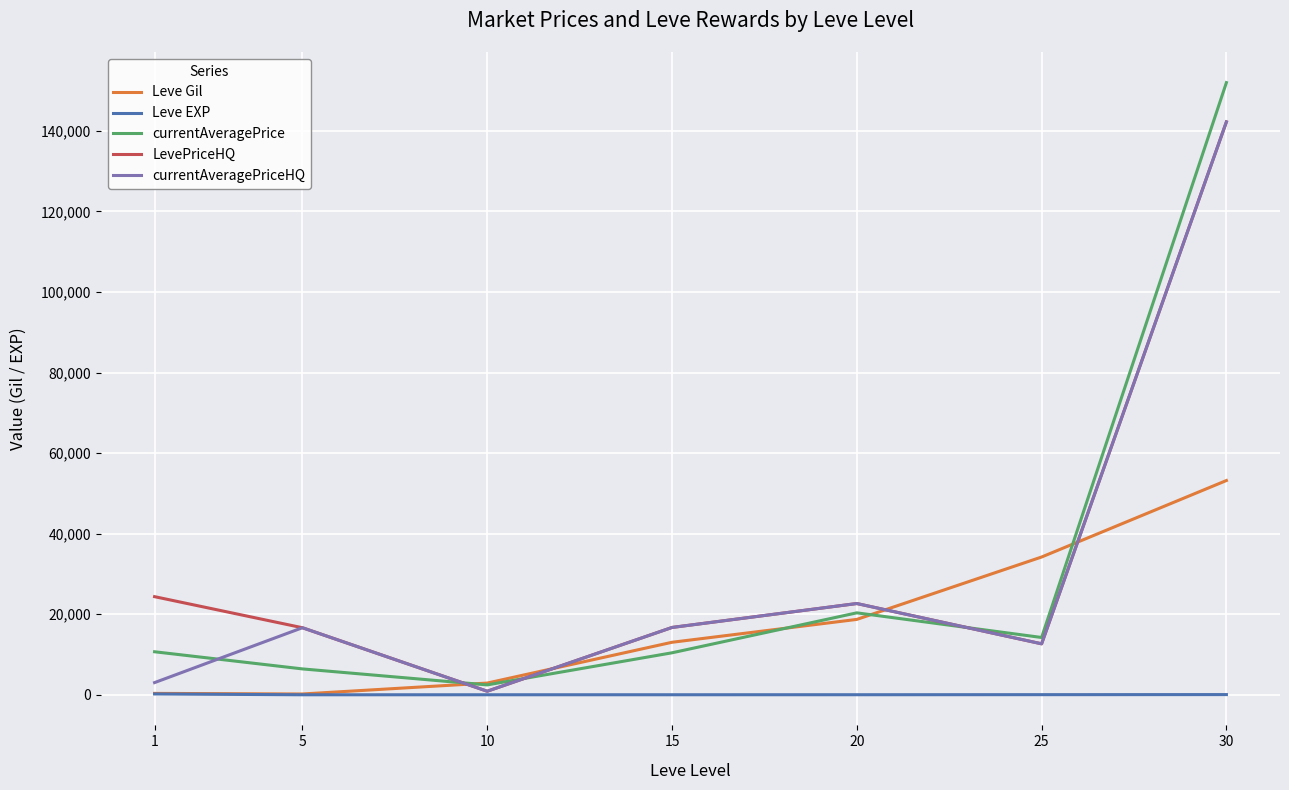

At which category is the sum across all series the highest?

30